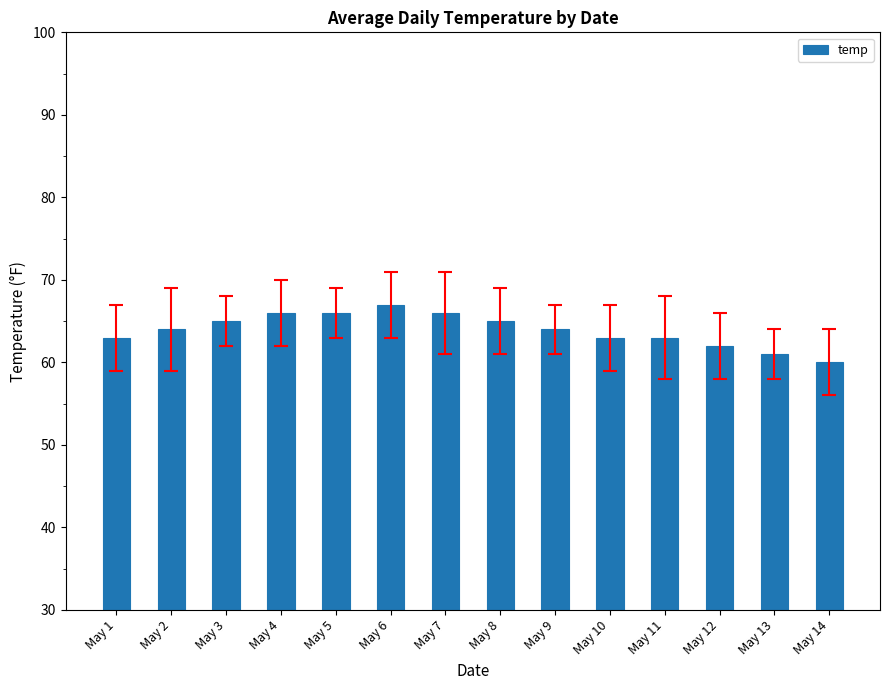

Is it true that the value at May 5 is 16?

False